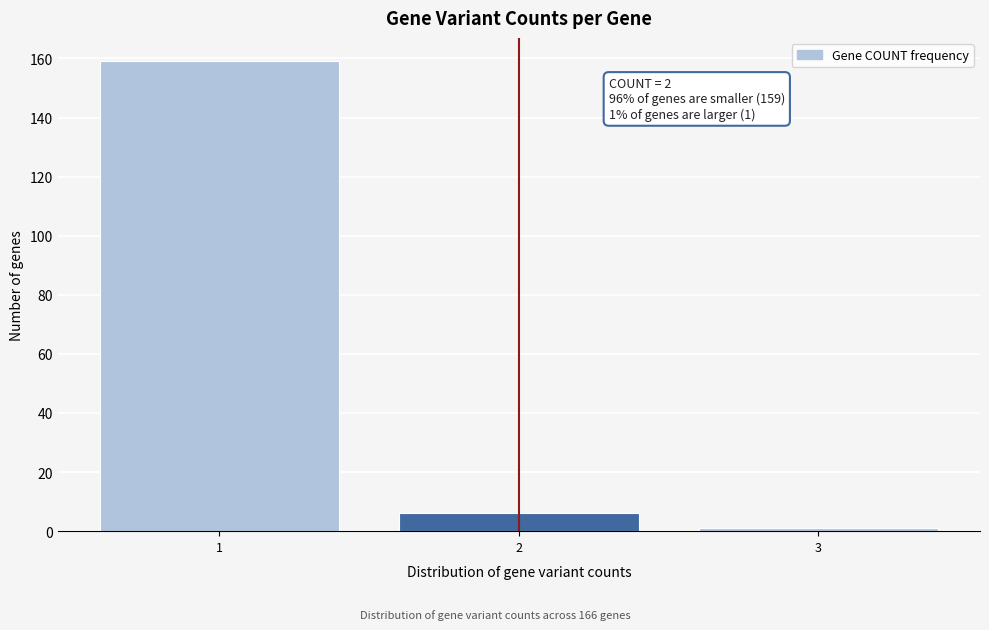

Reading left to right, what are all the values shown in this chart?

159	6	1